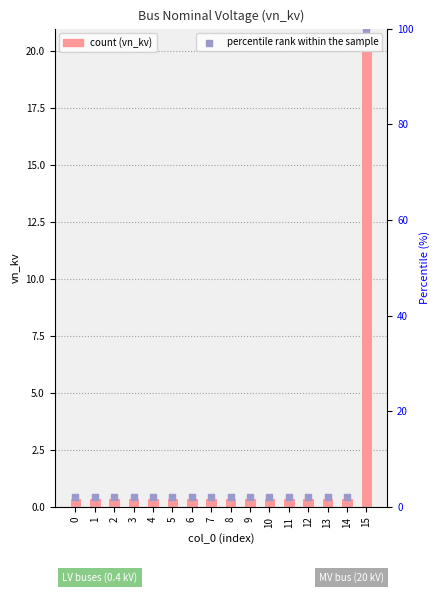

What is the total value across all series at 0?

2.4